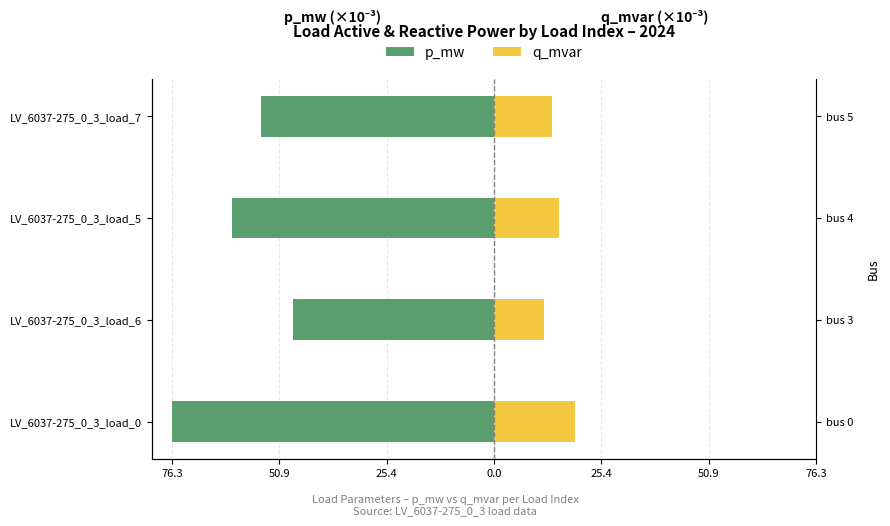

What is the value of the p_mw bar at the 2nd from the left?

-47.7